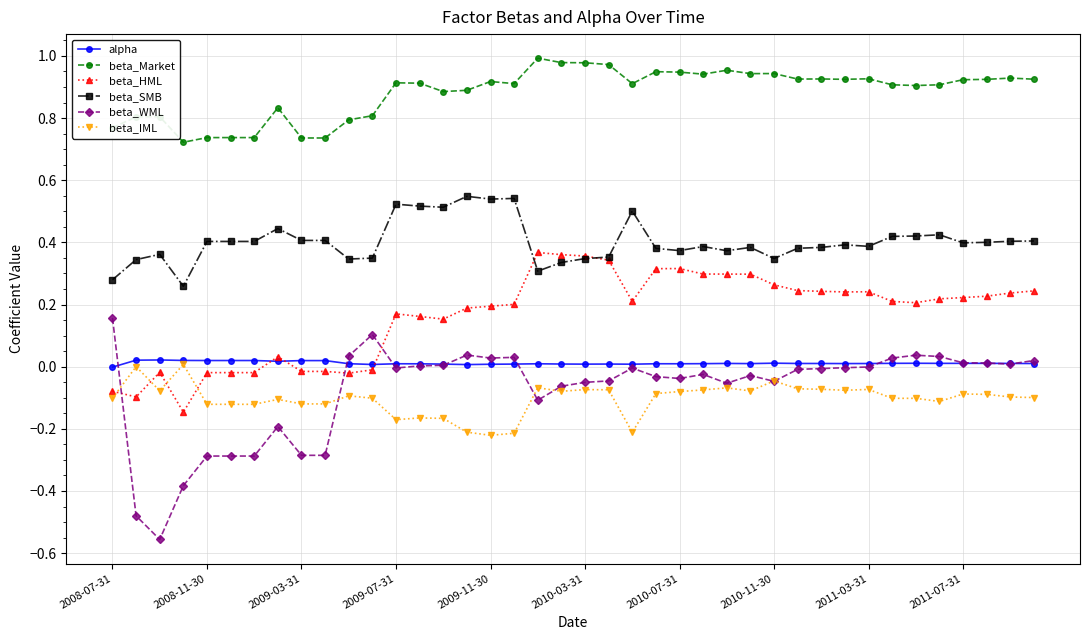

True or false: alpha has more than 1 interior local peaks.

True